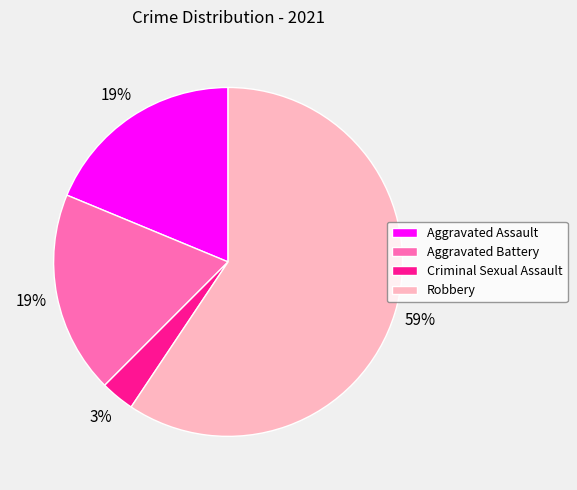

Which has a higher value, Aggravated Battery or Robbery?

Robbery